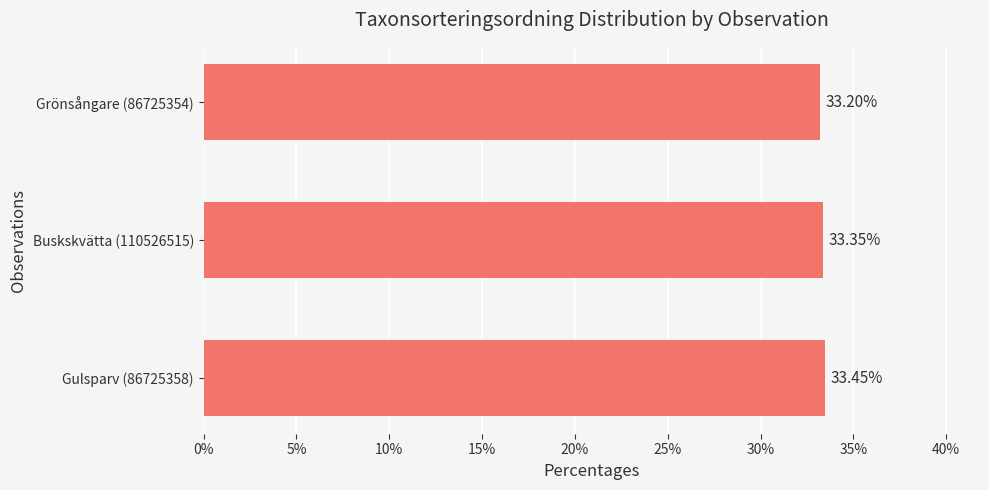

What is the smallest value displayed?

33.2